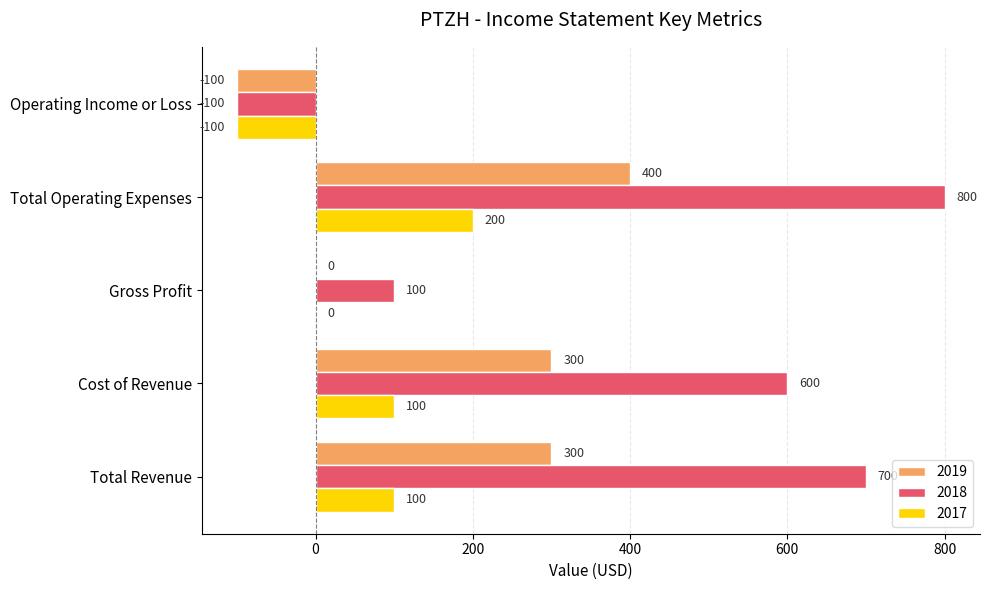

The value of 2017 at Cost of Revenue is 132. True or false?

False